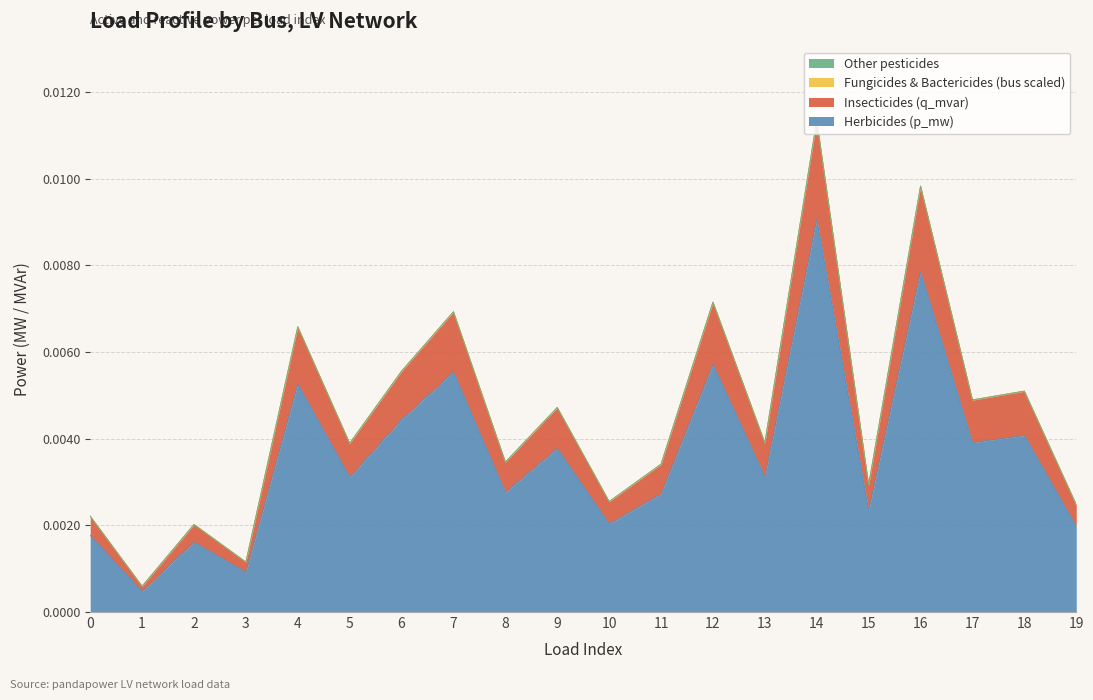

Is it true that Herbicides (p_mw) equals 0.0 at 14?

True